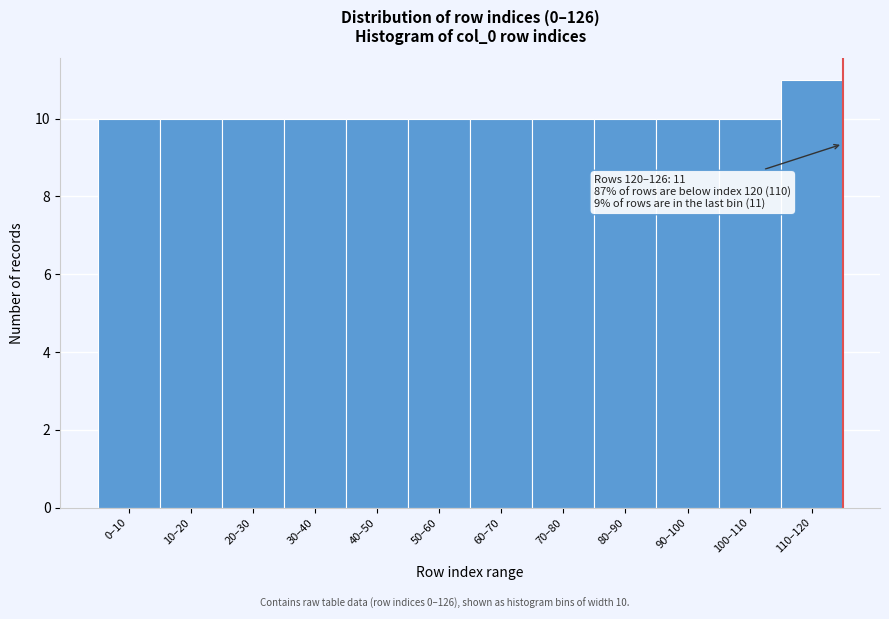

Reading left to right, what are all the values shown in this chart?

10	10	10	10	10	10	10	10	10	10	10	11